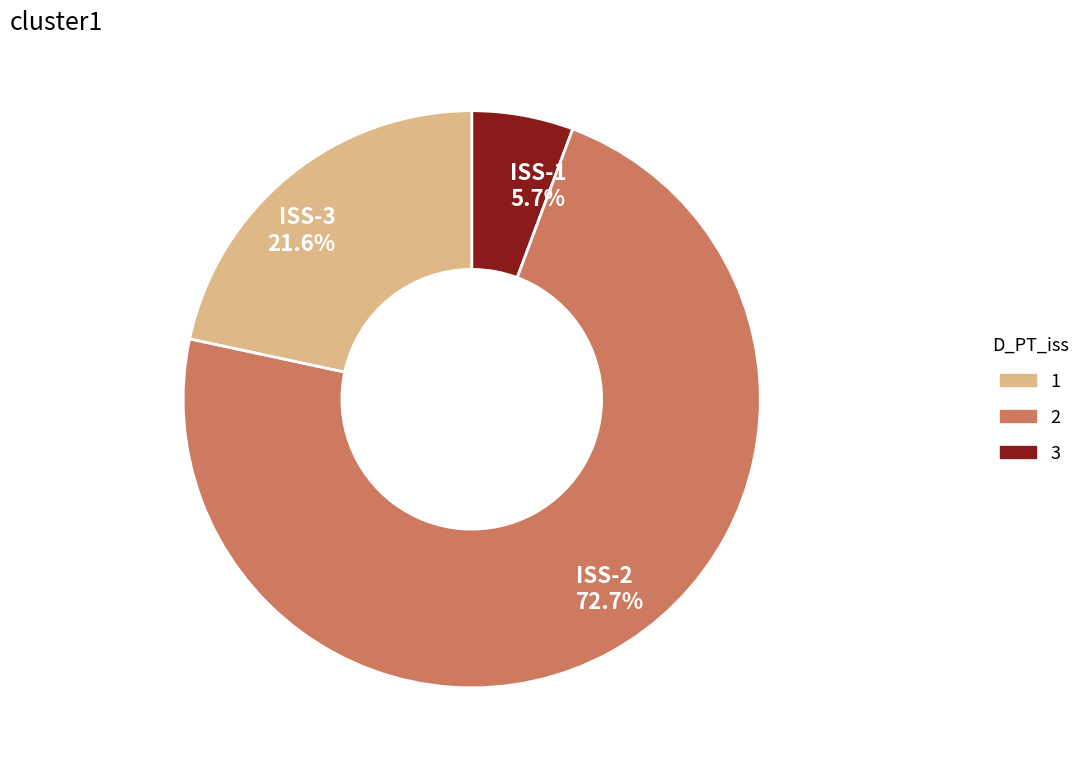

Does any single category account for the majority?

Yes